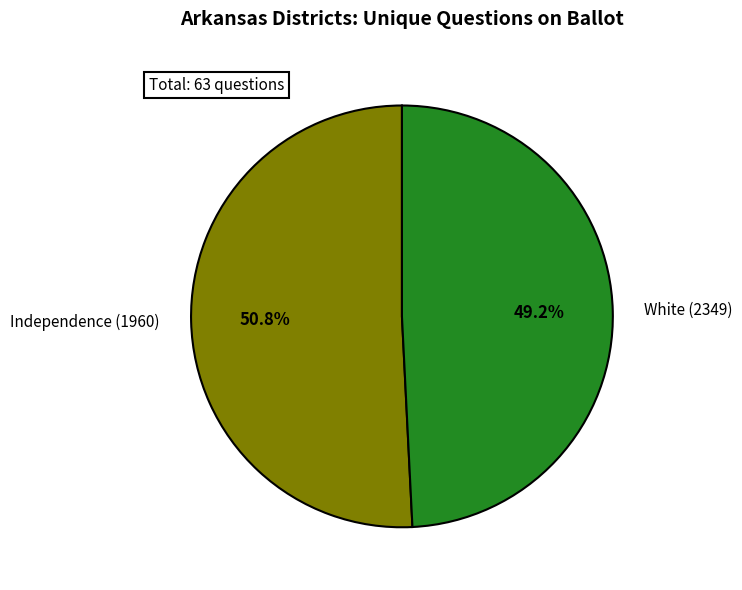

Which category has the smallest portion of the pie?

White (2349)